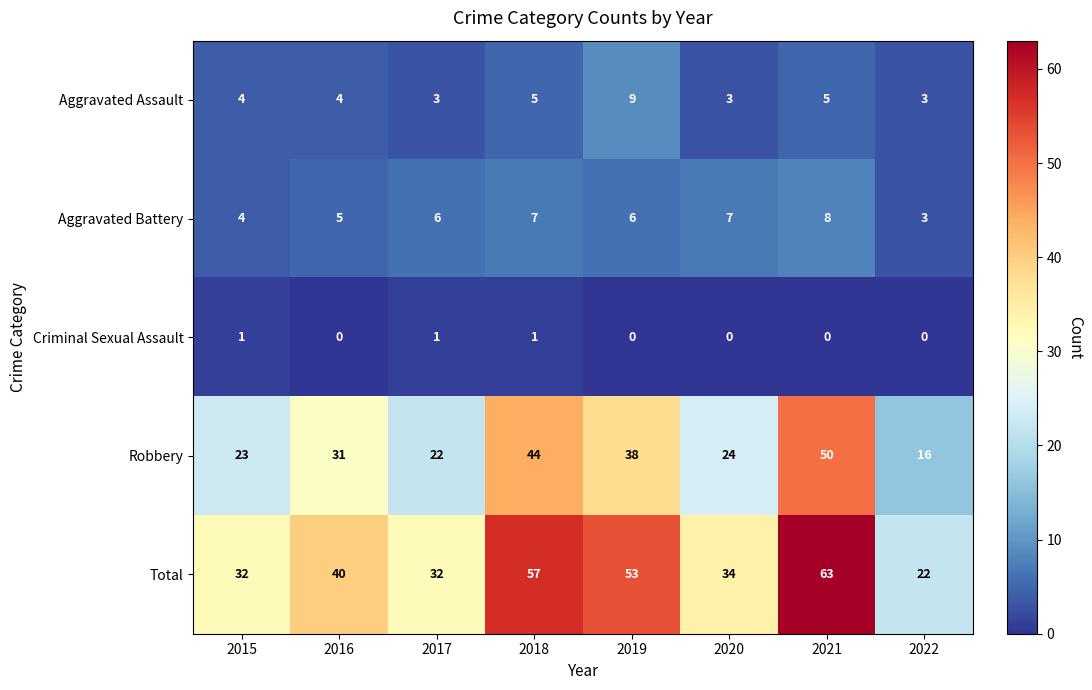

Is it true that Total equals 10 at 2017?

False